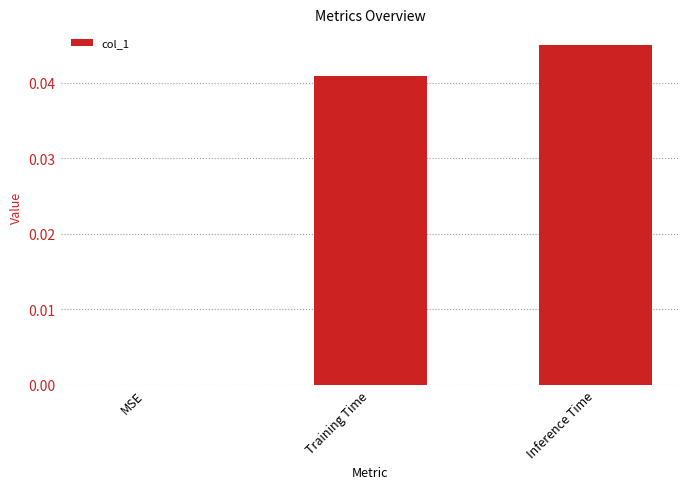

Which category has the highest value across all series?

Inference Time